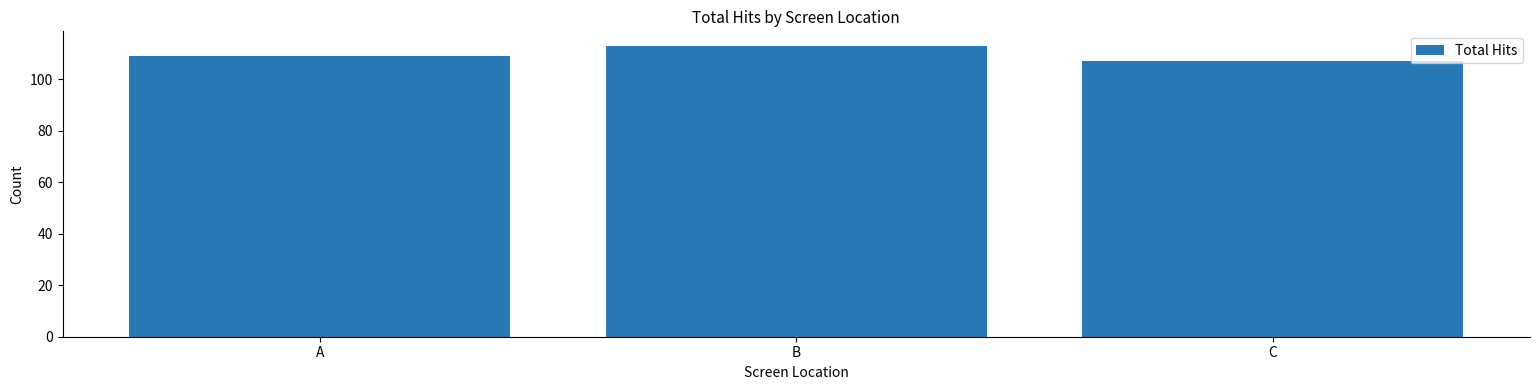

True or false: the data shows 107 at C.

True